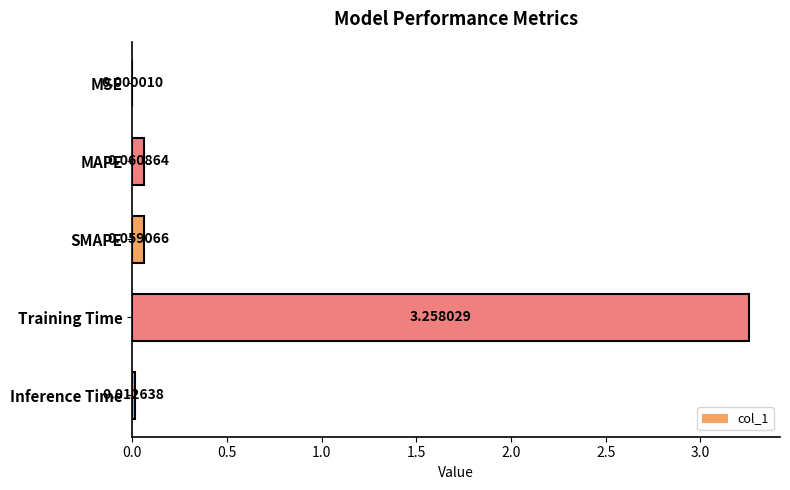

What is the sum of all values?

3.4